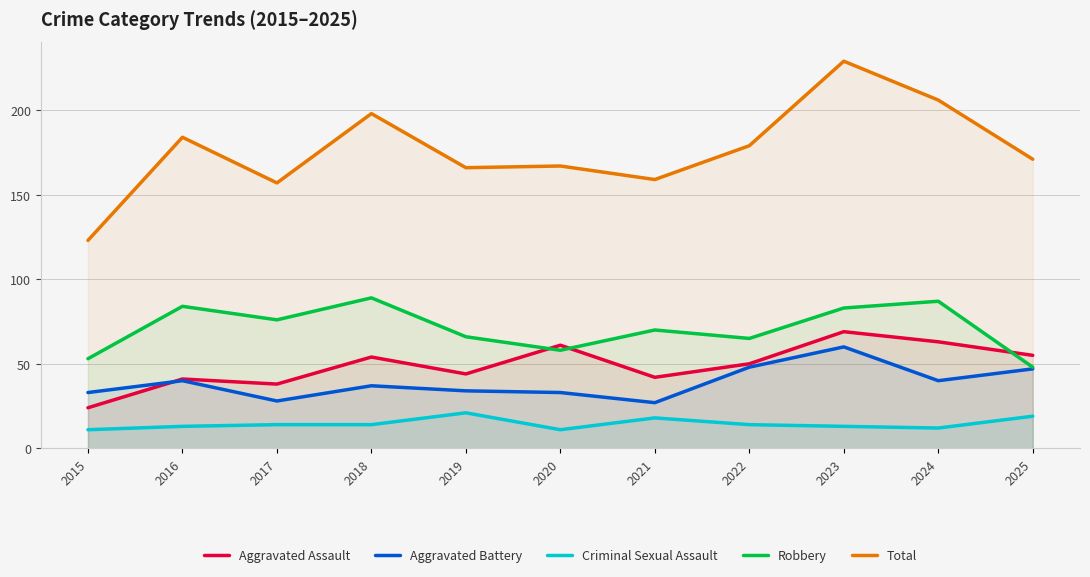

Where is Criminal Sexual Assault nearest to the value 16?

2017